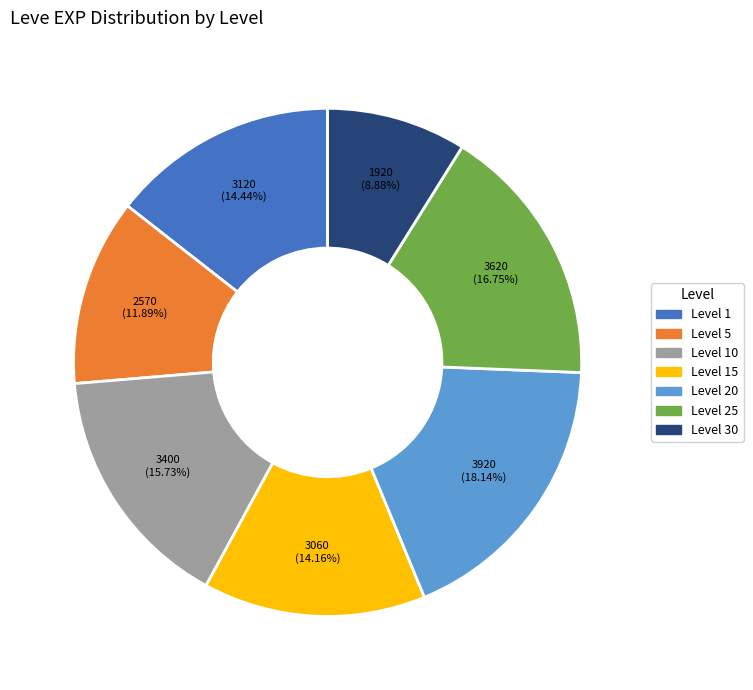

What is the smallest slice in the pie chart?

Level 30